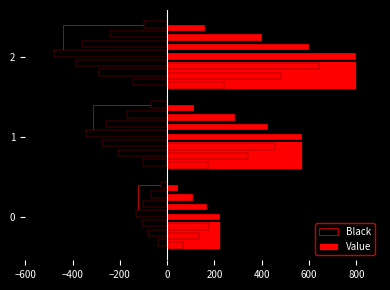

Between 0 and 2, which series saw the biggest shift?

Value